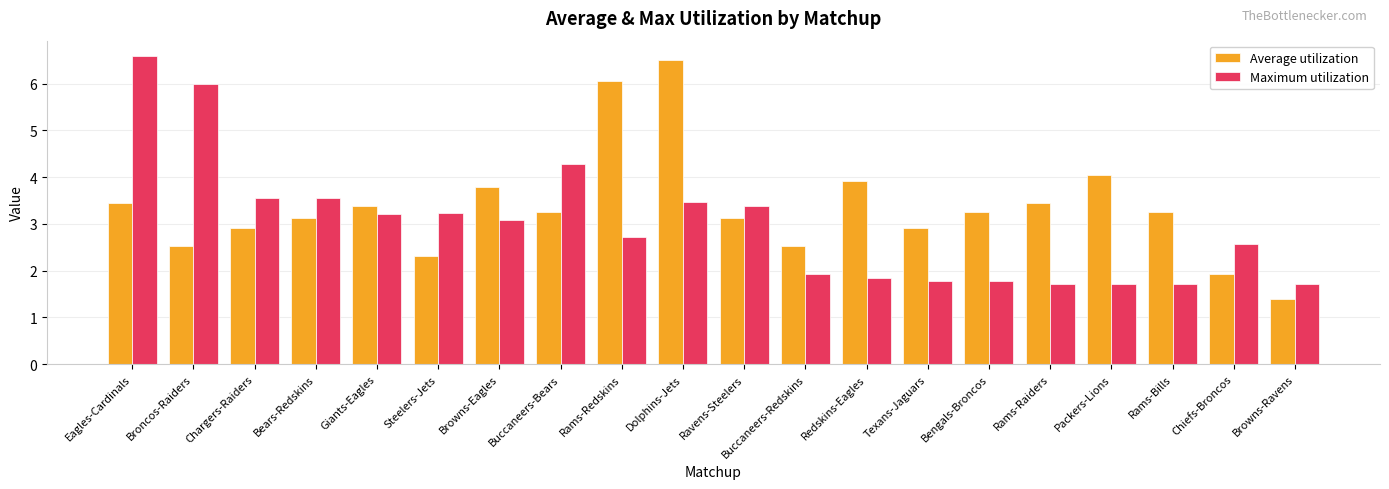

True or false: Maximum utilization has a value of 1.9 at Redskins-Eagles.

True